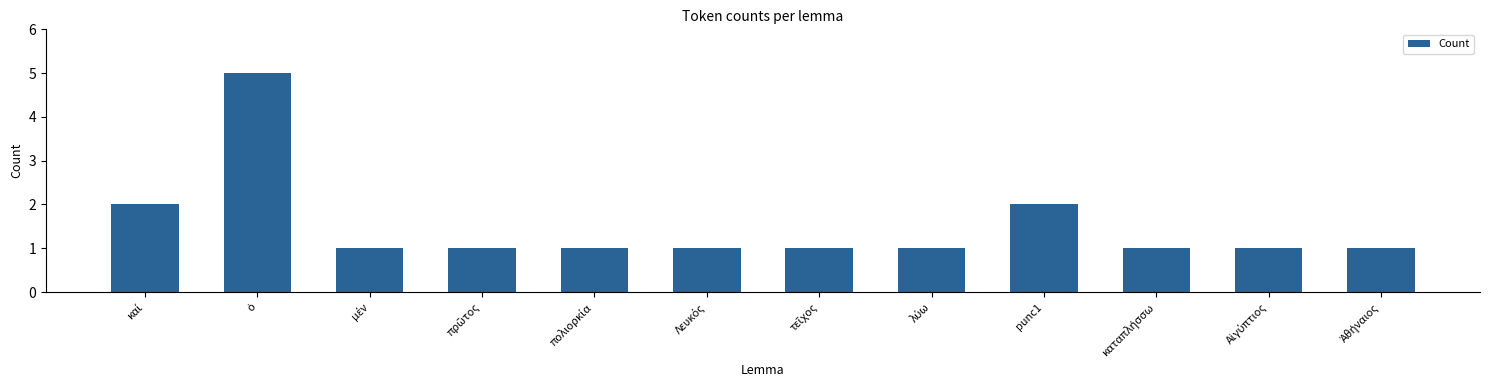

Count the number of categories in the chart.

12